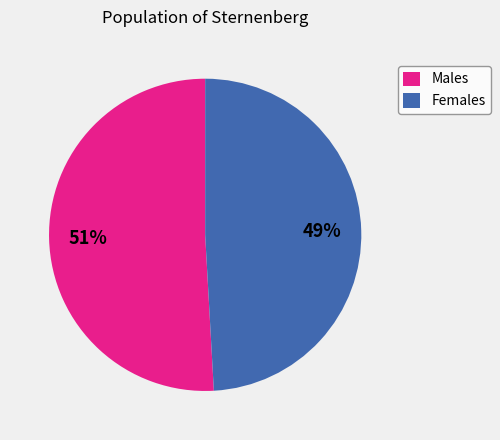

Combined, do Females and Males account for over 50%?

Yes